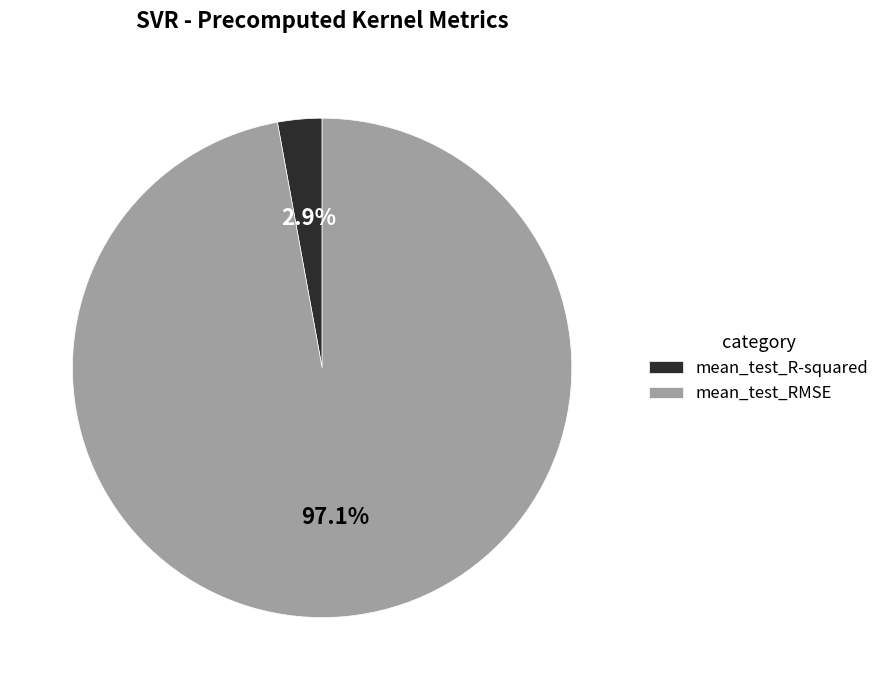

Count the number of slices in the pie.

2